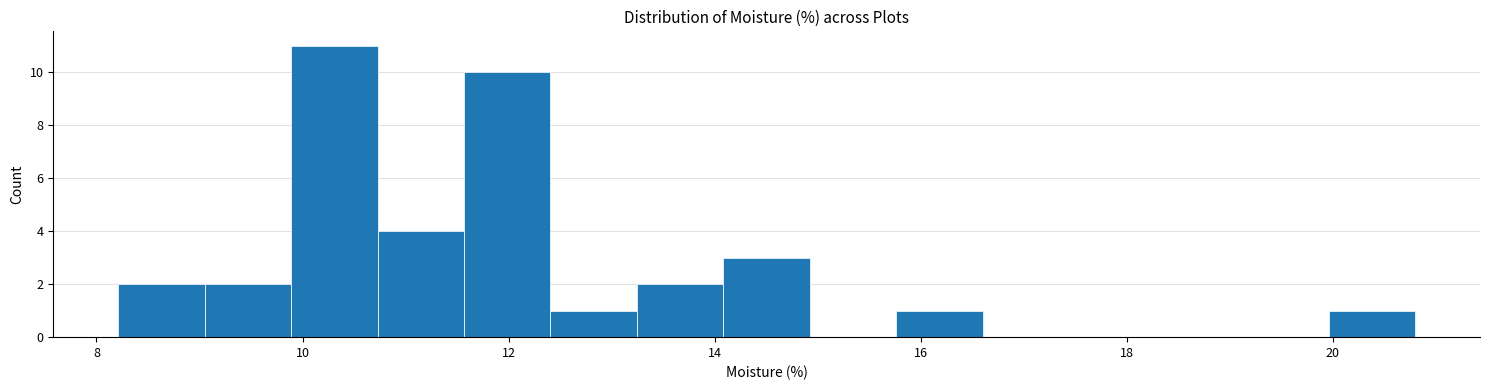

Reading left to right, list every bar in this chart as the range it spans on the x-axis followed by its height. Neither the bar edges nor the heights are printed on the chart, so give them approximately, as read against the axes.

8.2 to 9.0: 2
9.0 to 9.8: 2
9.8 to 10.8: 11
10.8 to 11.6: 4
11.6 to 12.4: 10
12.4 to 13.2: 1
13.2 to 14.0: 2
14.0 to 15.0: 3
15.0 to 15.8: 0
15.8 to 16.6: 1
16.6 to 17.4: 0
17.4 to 18.2: 0
18.2 to 19.2: 0
19.2 to 20.0: 0
20.0 to 20.8: 1